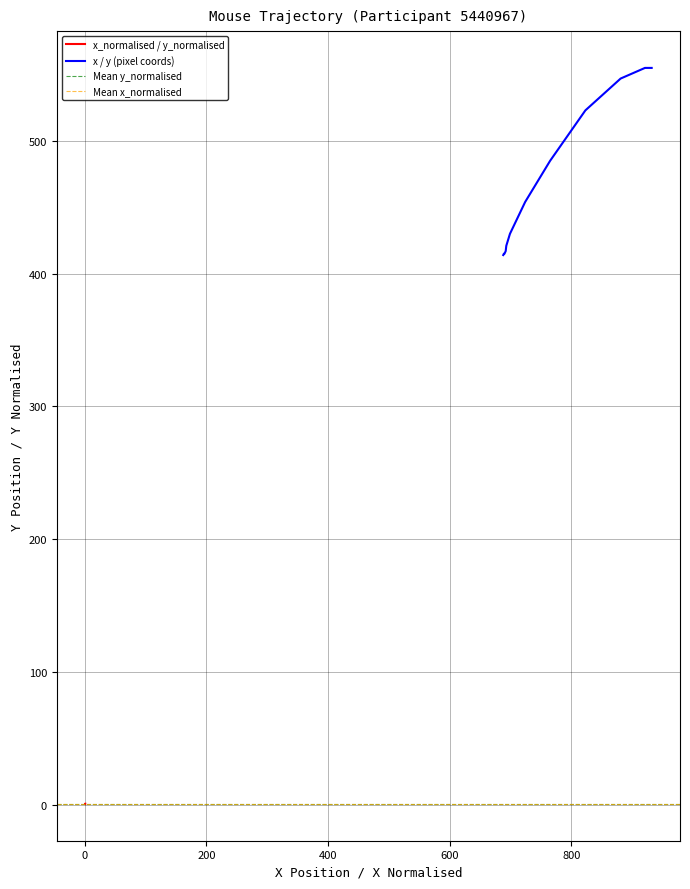

Reading left to right, what are all the values shown in this chart?

x_normalised: 0.5	0.5	0.5	0.5	0.5	0.5	0.5	0.5	0.5	0.5	0.5	0.5	0.5	0.5	0.6	0.6	0.6	0.7	0.7	0.7
y_normalised: 414.0	414.0	414.0	414.0	414.0	415.0	415.0	415.0	415.0	416.0	417.0	421.0	430.0	454.0	485.0	523.0	547.0	555.0	555.0	555.0